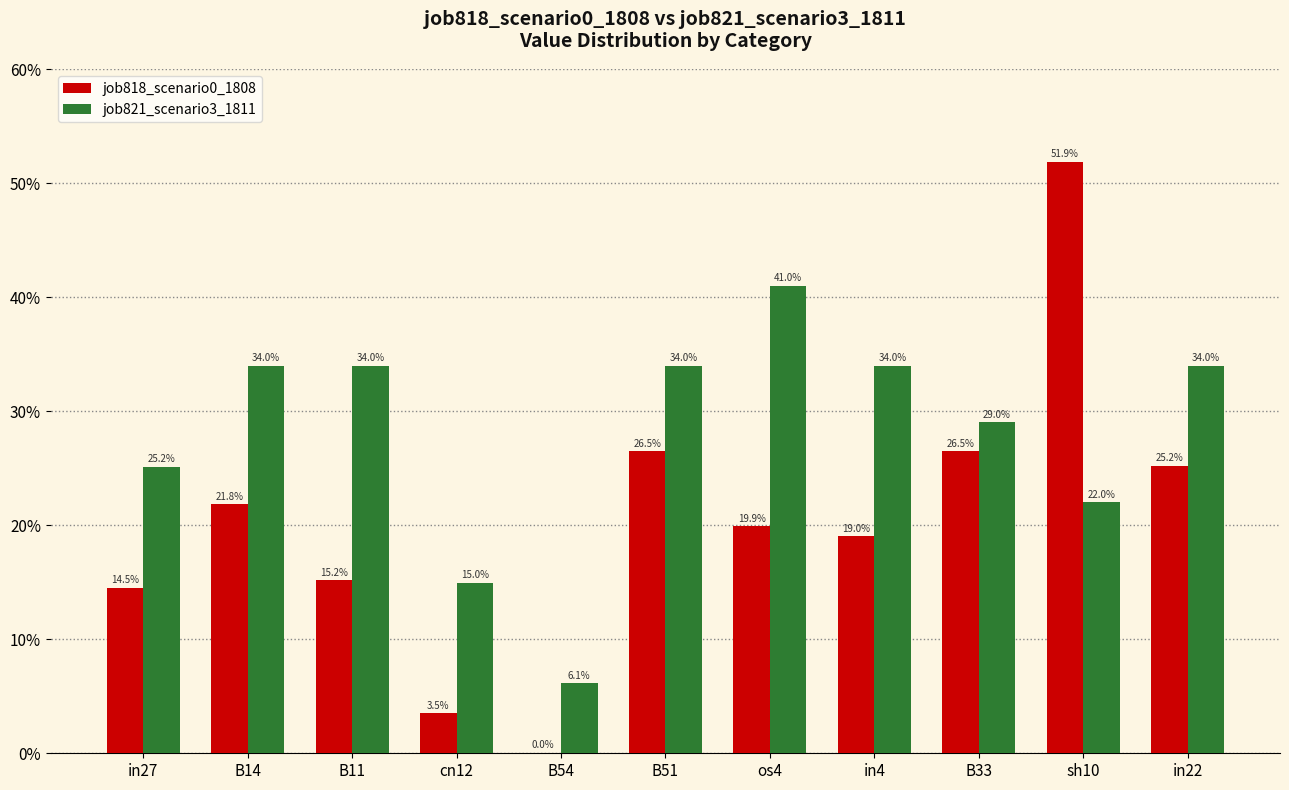

Does the chart contain stacked bars?

No